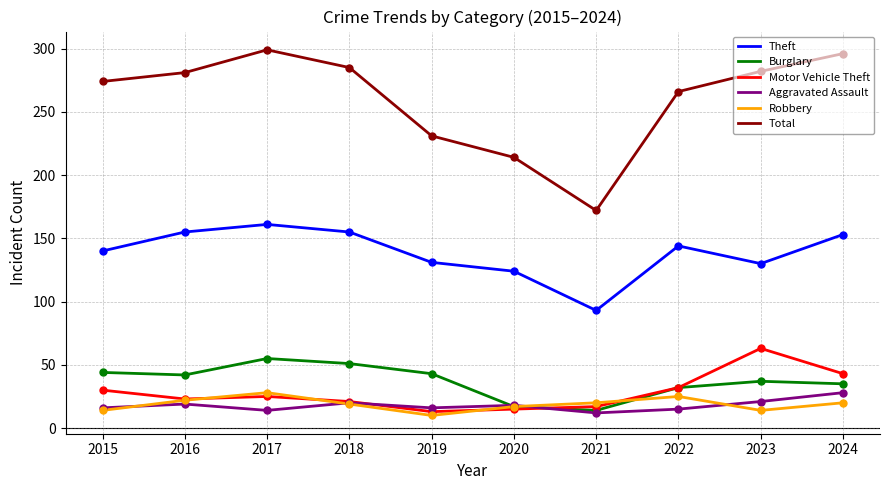

Is the value of Burglary at 2021 greater than the value of Motor Vehicle Theft at 2015?

No